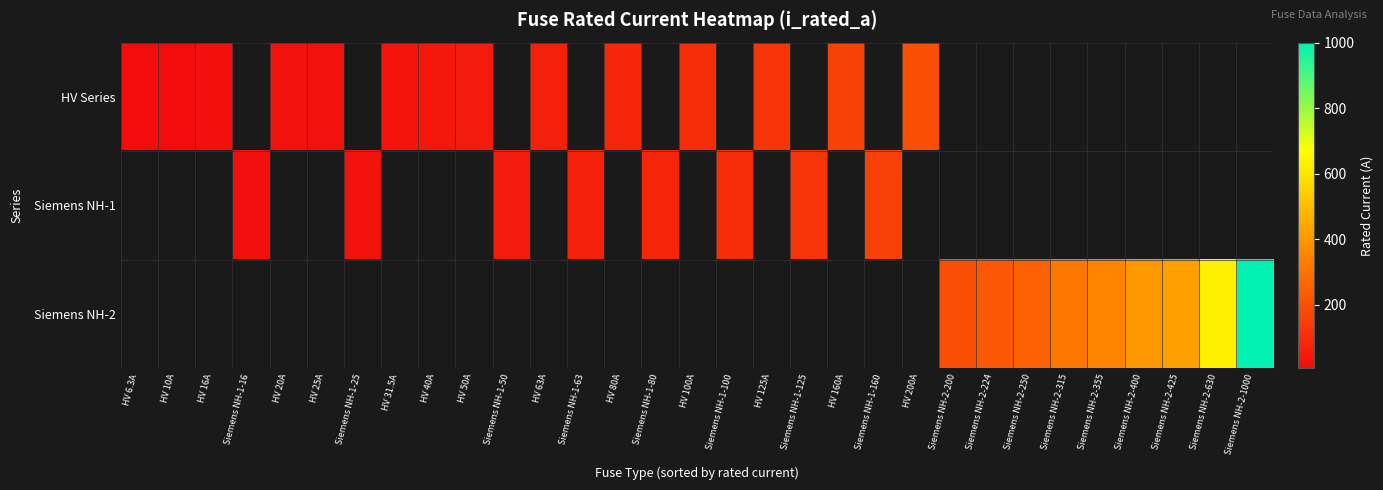

Which category has the lowest value across all series?

HV 6.3A